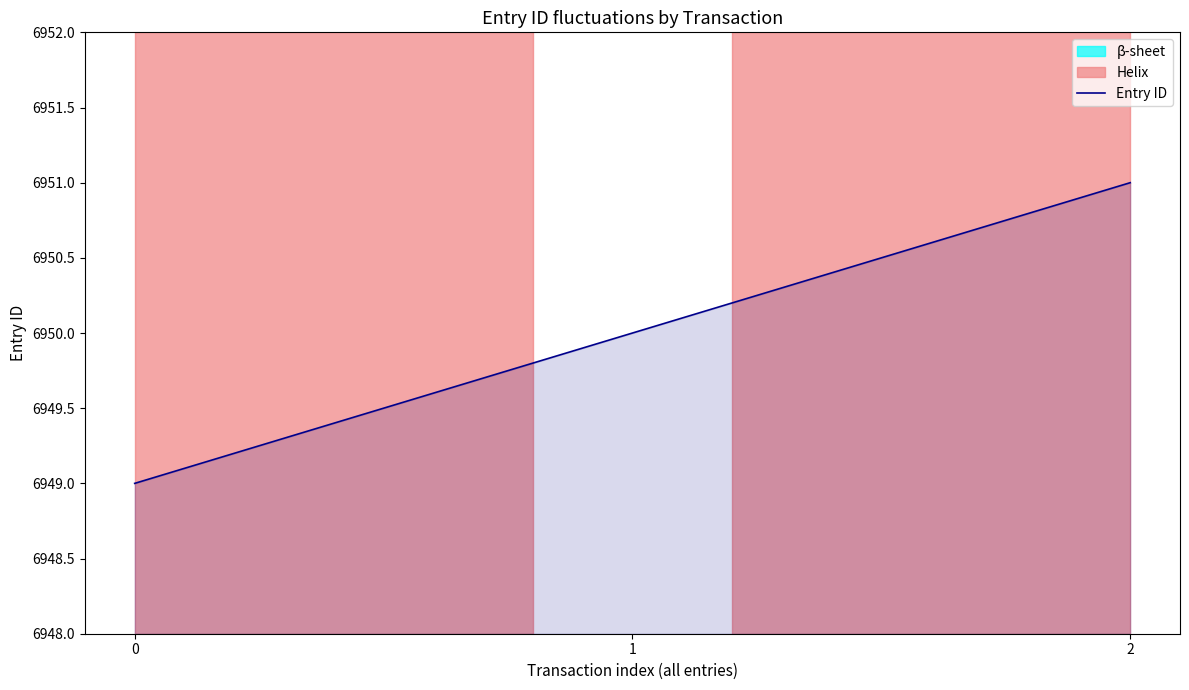

Reading left to right, transcribe all the data shown in this chart.

6949	6950	6951